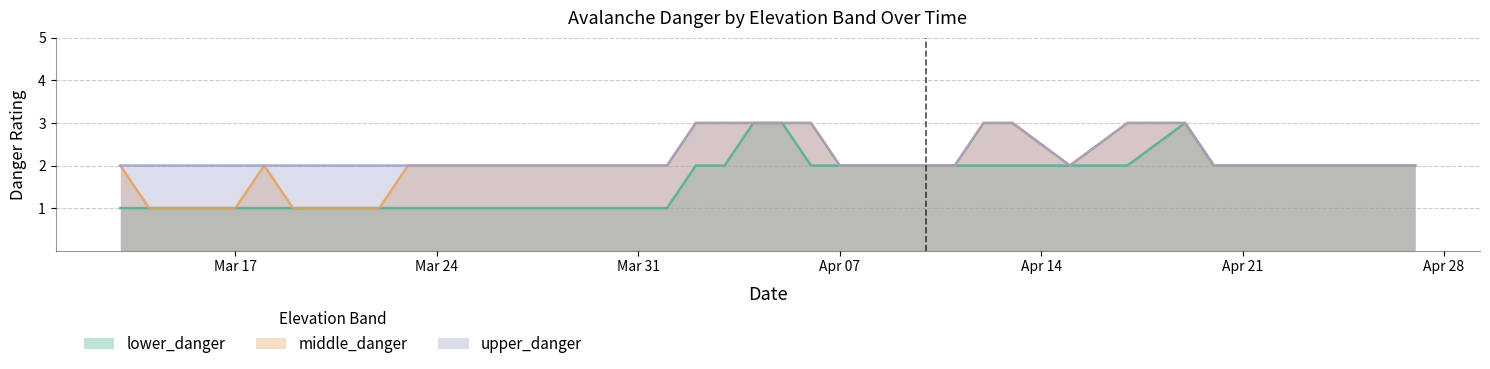

The middle_danger series shows 3 at 2025-04-06. True or false?

True